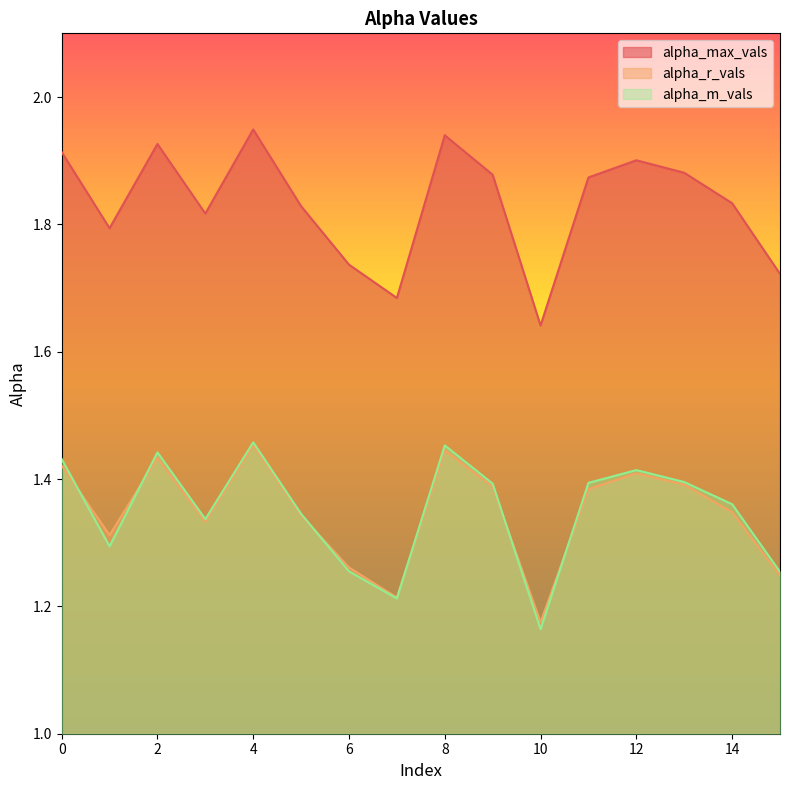

What is the difference between the second highest and minimum values in the alpha_m_vals series?

0.3